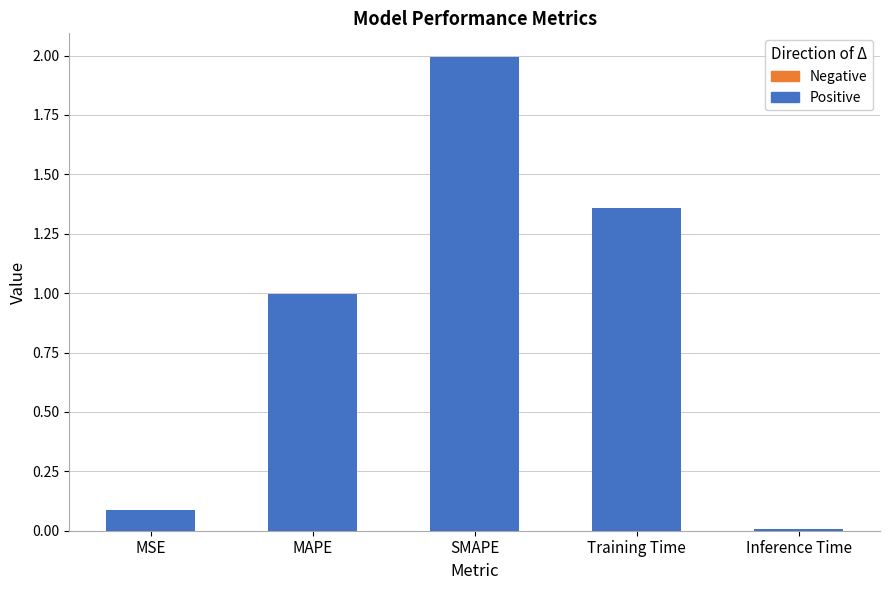

True or false: the data shows 0.0 at Inference Time.

True